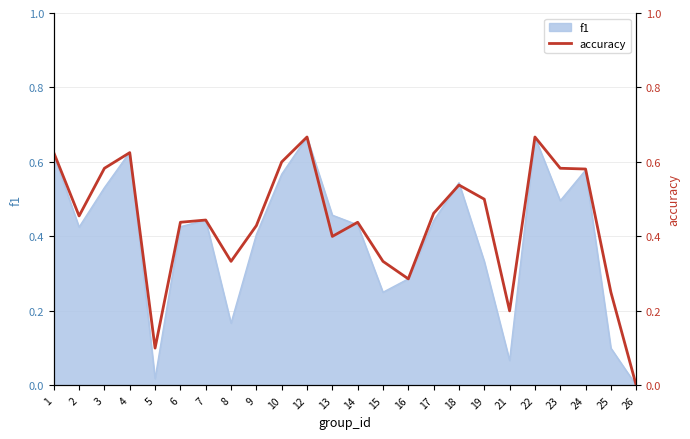

The chart shows a value of 0.7 at 22. True or false?

True